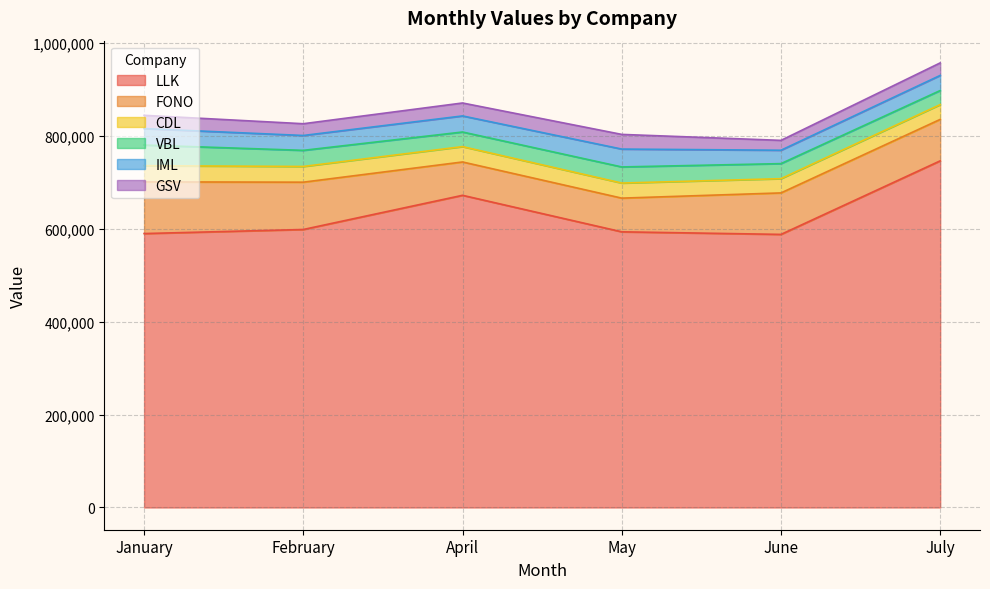

At which label is FONO closest to 91553?

June